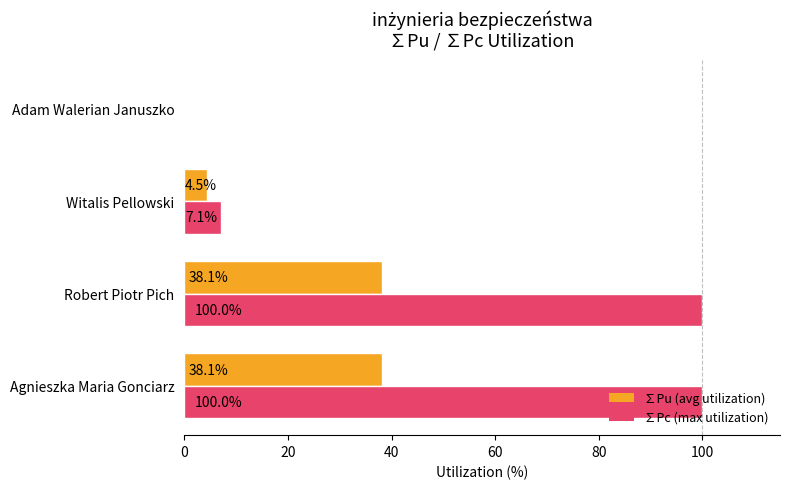

At which label is ∑Pc (max utilization) closest to 50?

Witalis Pellowski